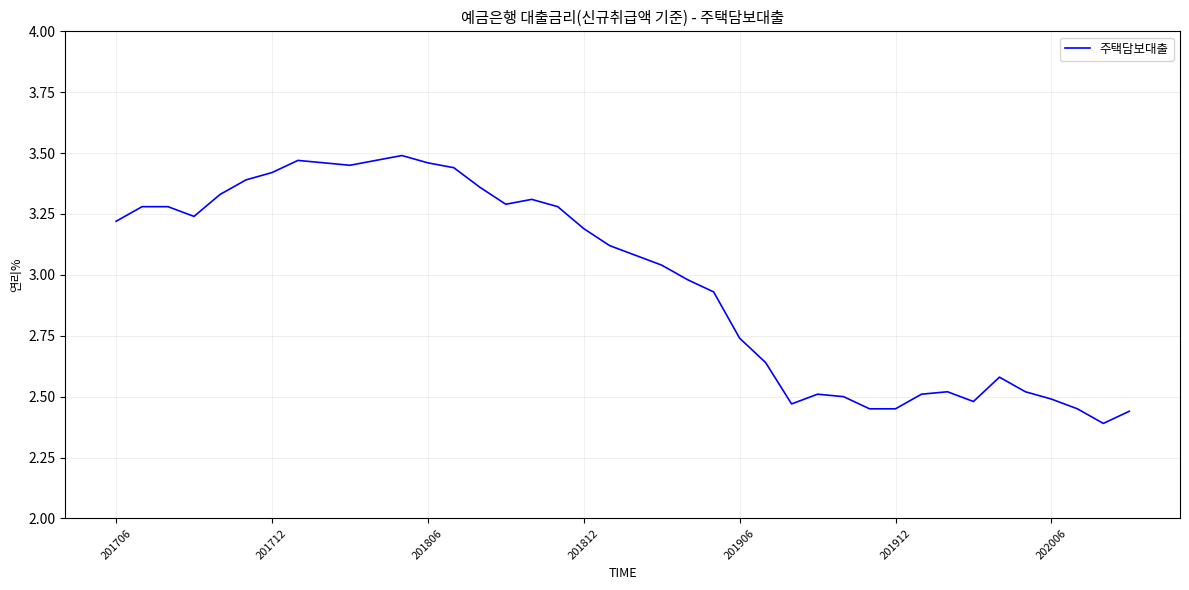

At which label does the data first exceed 3?

201706